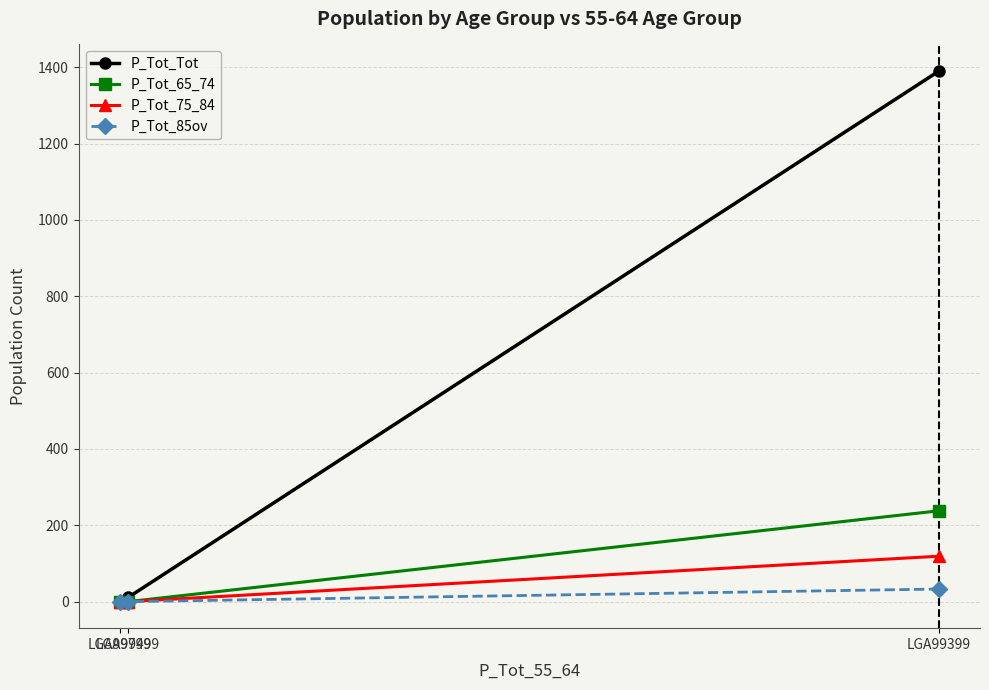

How many data points in P_Tot_85ov are above 0?

1